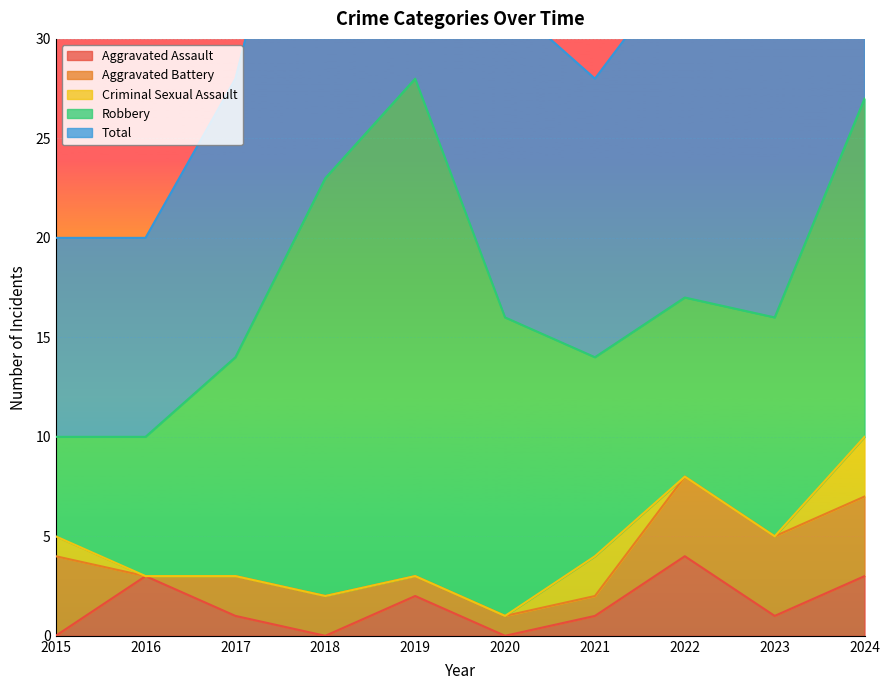

Reading right to left, list all the values displayed in this chart.

Aggravated Assault: 2024=3	2023=1	2022=4	2021=1	2020=0	2019=2	2018=0	2017=1	2016=3	2015=0
Aggravated Battery: 2024=4	2023=4	2022=4	2021=1	2020=1	2019=1	2018=2	2017=2	2016=0	2015=4
Criminal Sexual Assault: 2024=3	2023=0	2022=0	2021=2	2020=0	2019=0	2018=0	2017=0	2016=0	2015=1
Robbery: 2024=17	2023=11	2022=9	2021=10	2020=15	2019=25	2018=21	2017=11	2016=7	2015=5
Total: 2024=27	2023=16	2022=17	2021=14	2020=16	2019=28	2018=23	2017=14	2016=10	2015=10